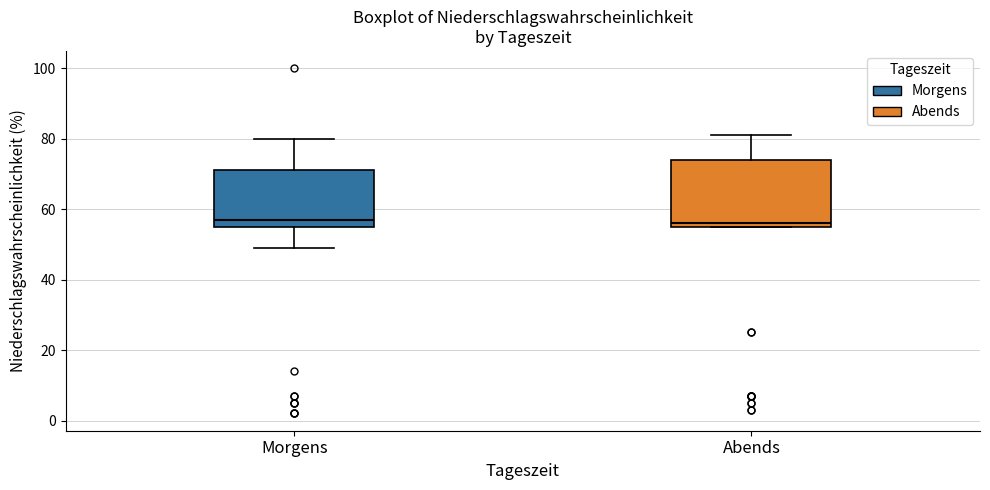

Where is the lower edge of the box for Abends on the y-axis? The values are not printed on the chart, so give them approximately, as read against the axis.

56